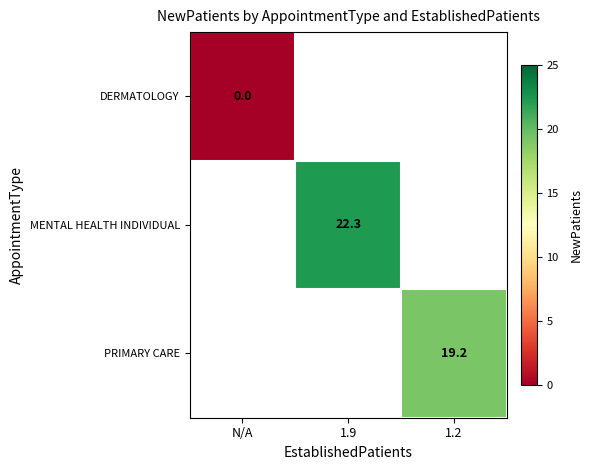

The value of PRIMARY CARE at 1.2 is 8.7. True or false?

False